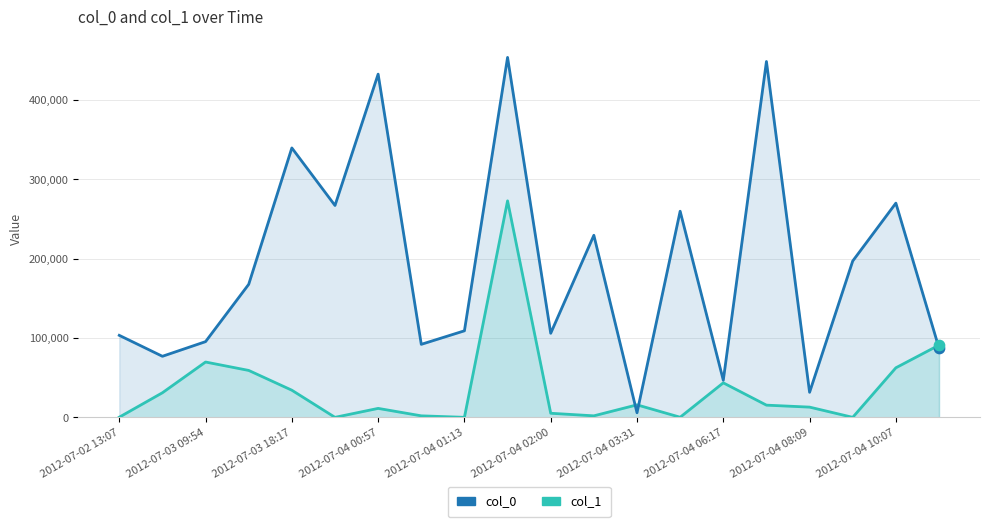

Which series has the largest Y range (max minus min)?

col_0